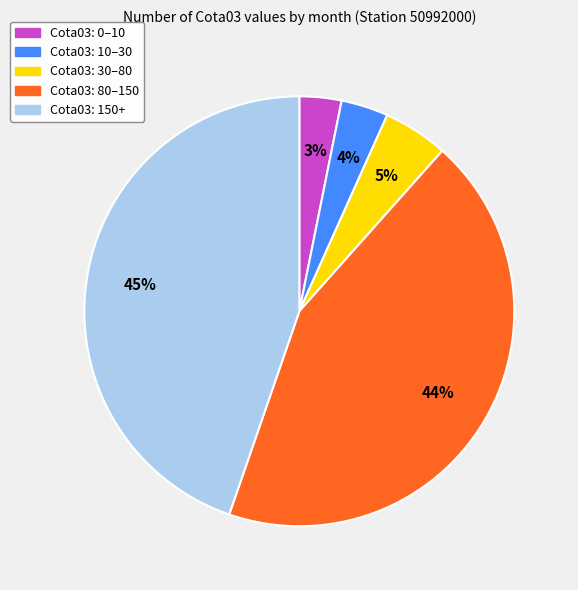

Does any single category account for the majority?

No